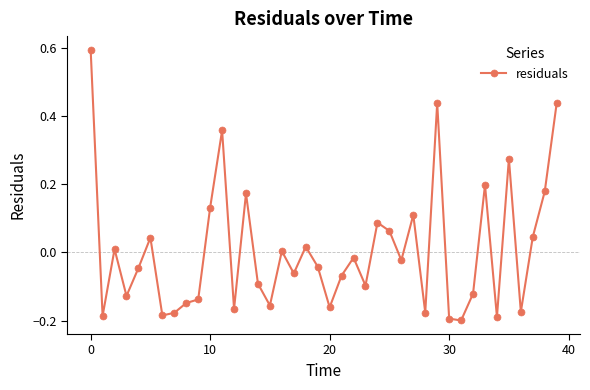

What is the difference between the maximum and second lowest values?

0.8